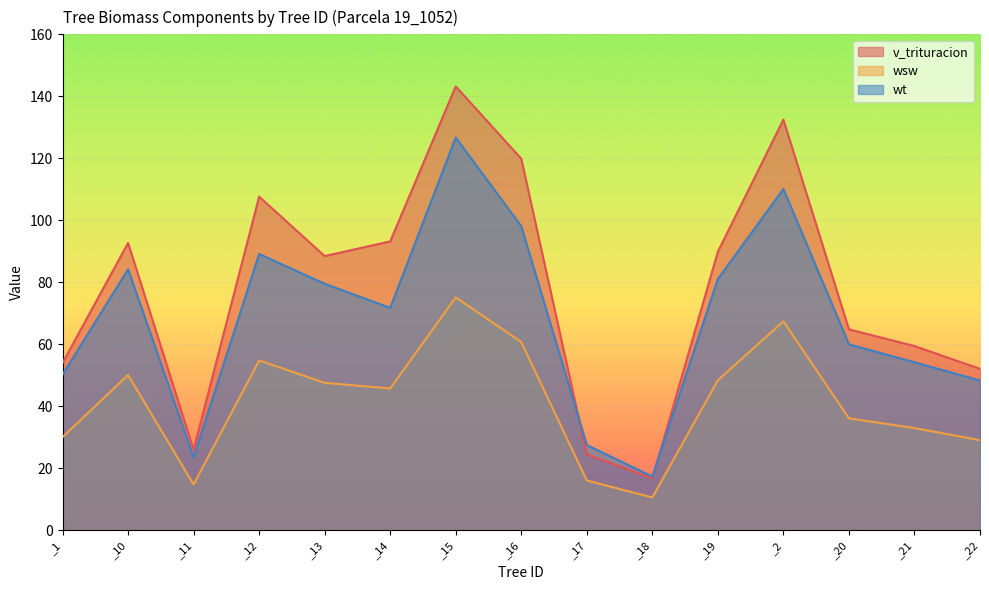

What is the maximum value for wt?

126.7